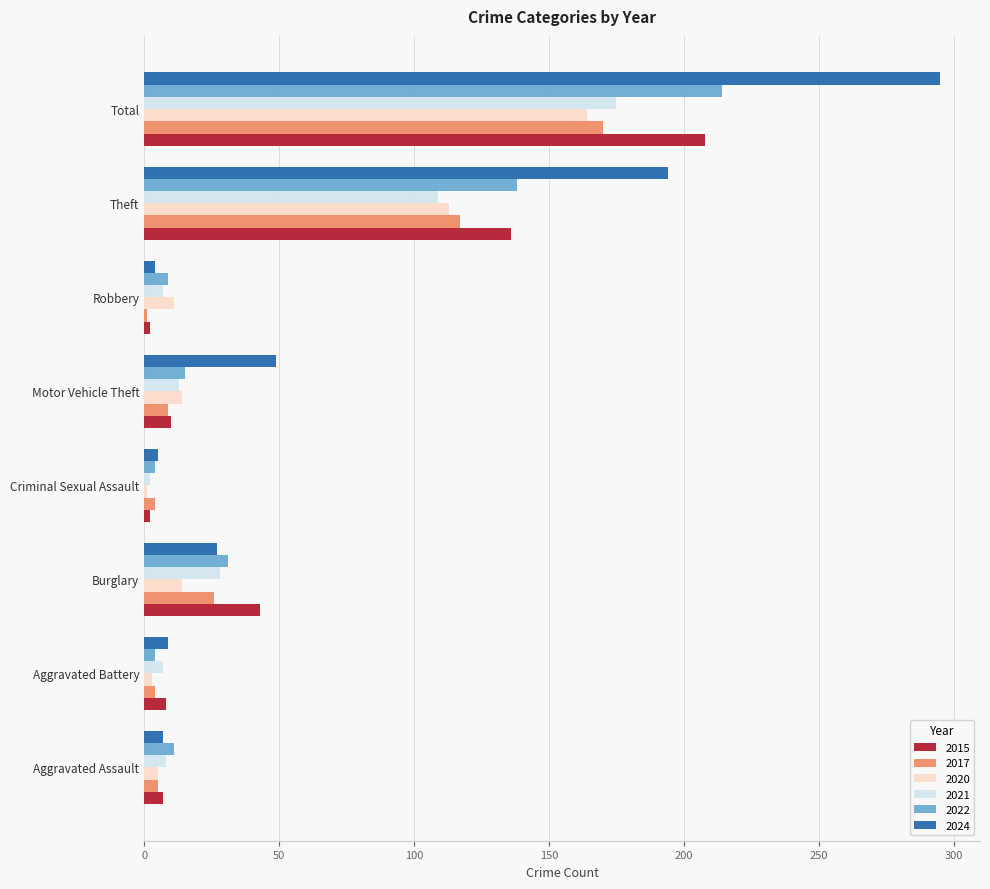

The value of 2021 at Aggravated Assault is 8. True or false?

True